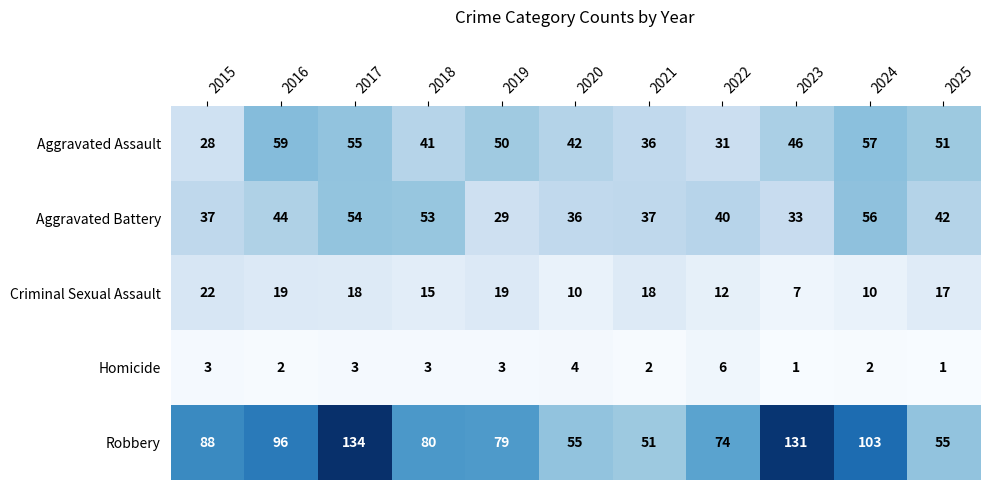

Which series changed the most between 2015 and 2021?

Robbery